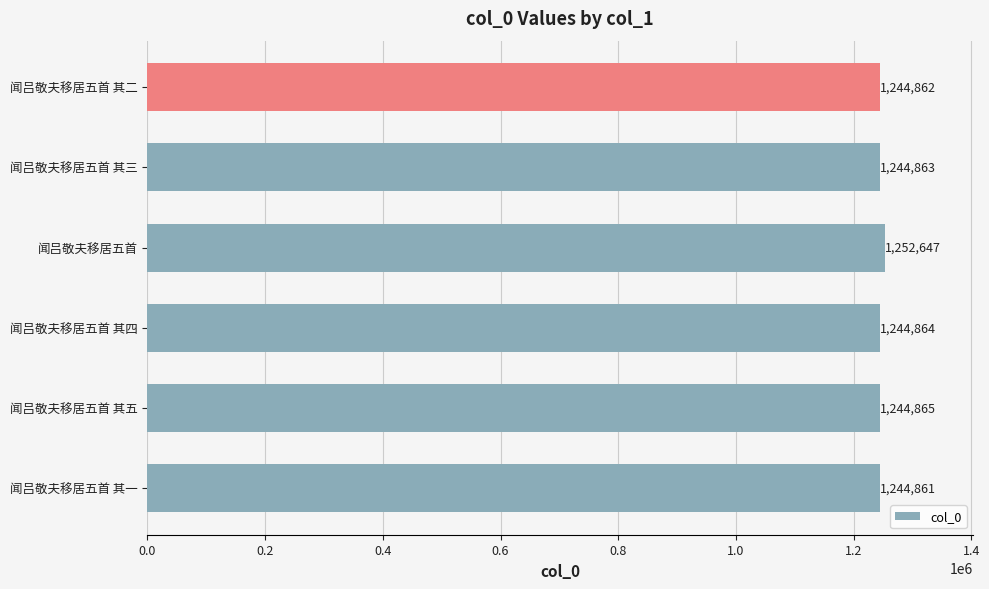

Reading bottom to top, transcribe all the data shown in this chart.

1244861	1244865	1244864	1252647	1244863	1244862